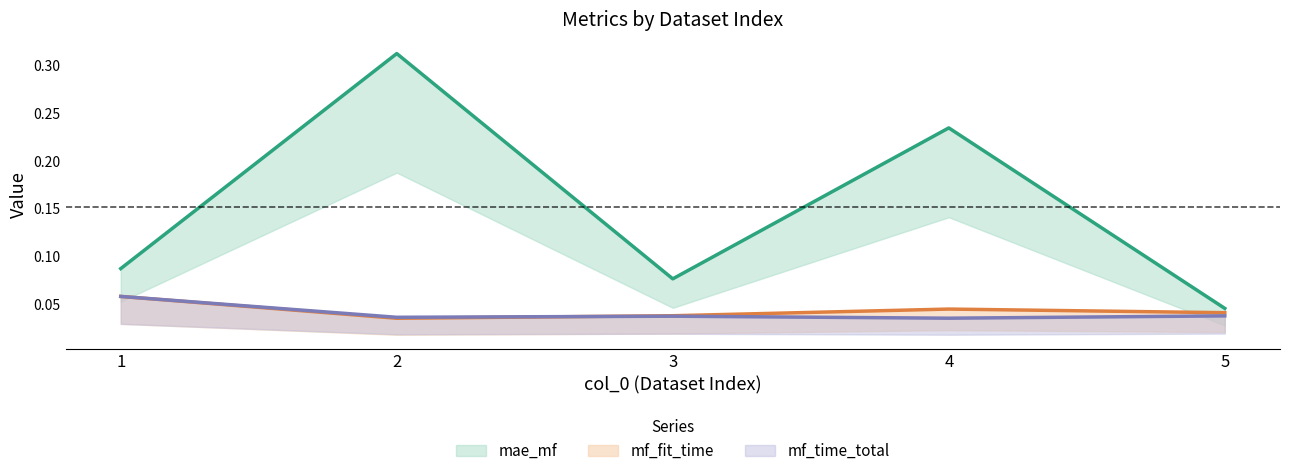

Count the mf_fit_time values in the range 0 to 1.

5